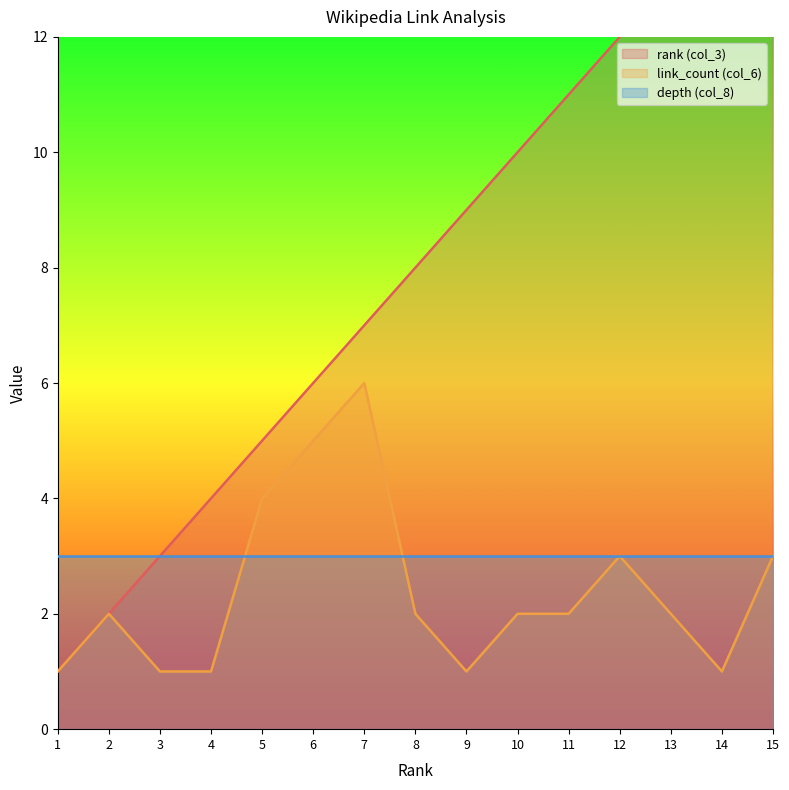

True or false: link_count (col_6) has a value of 2 at 2.

True